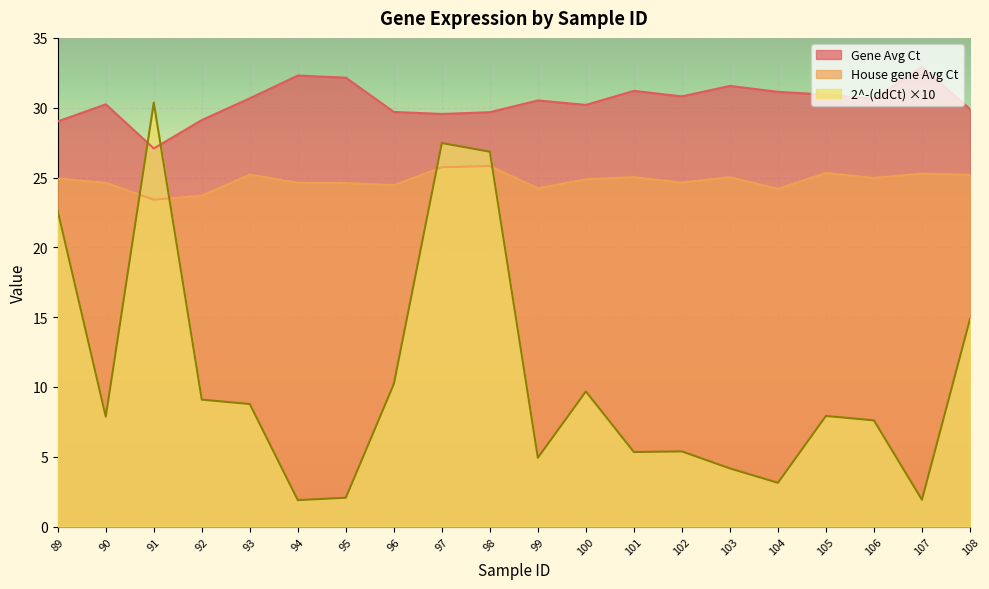

What is the difference between the maximum and minimum values in the House gene Avg Ct series?

2.4